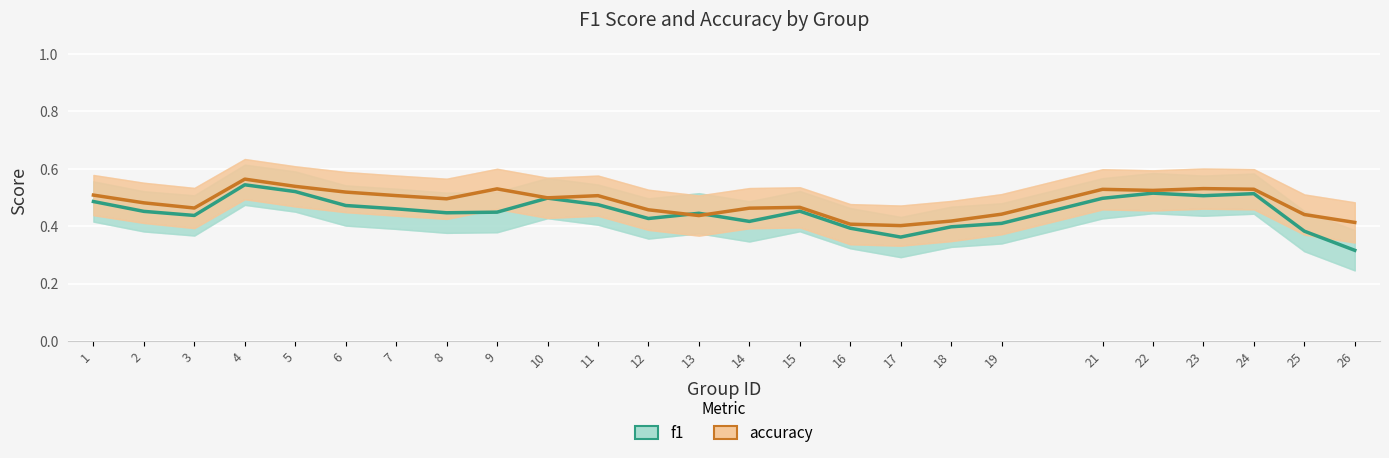

Read the accuracy value at 21.

0.5